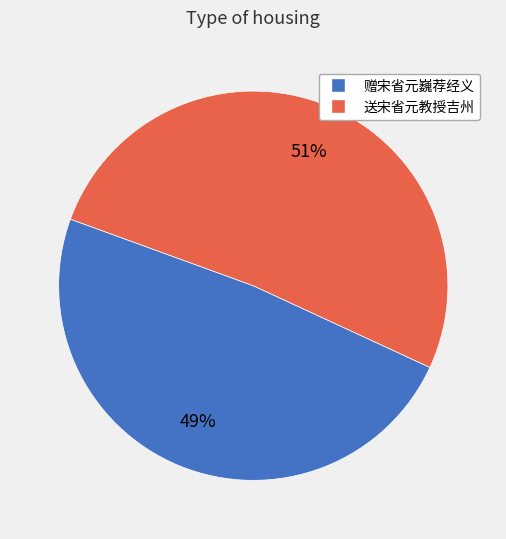

Which slice is the largest?

送宋省元教授吉州